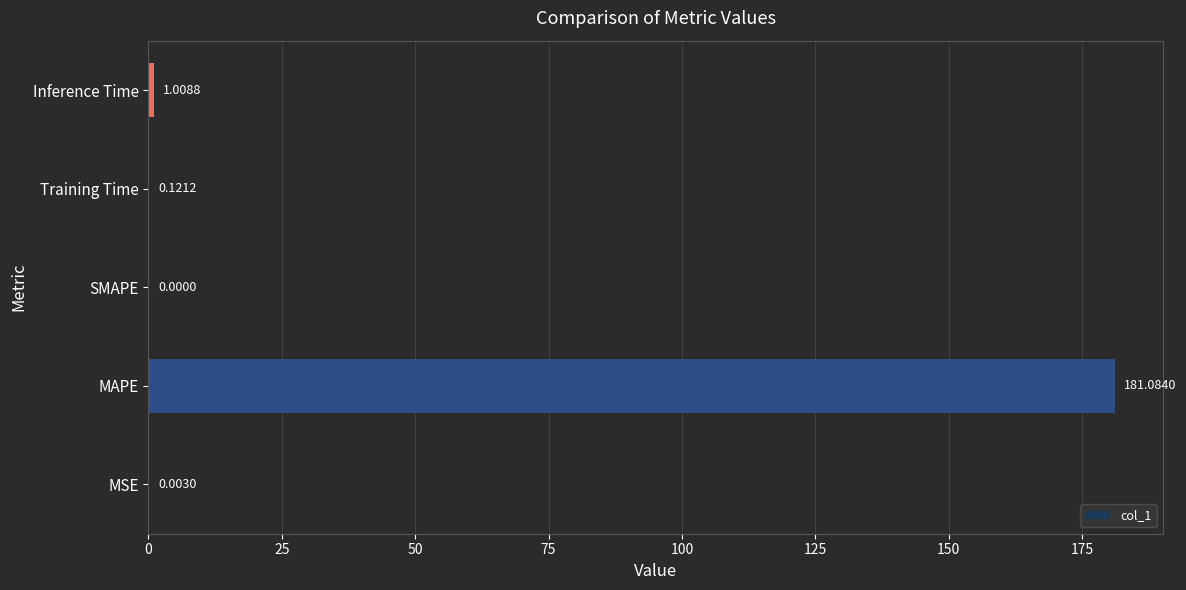

Which category has the highest value across all series?

MAPE